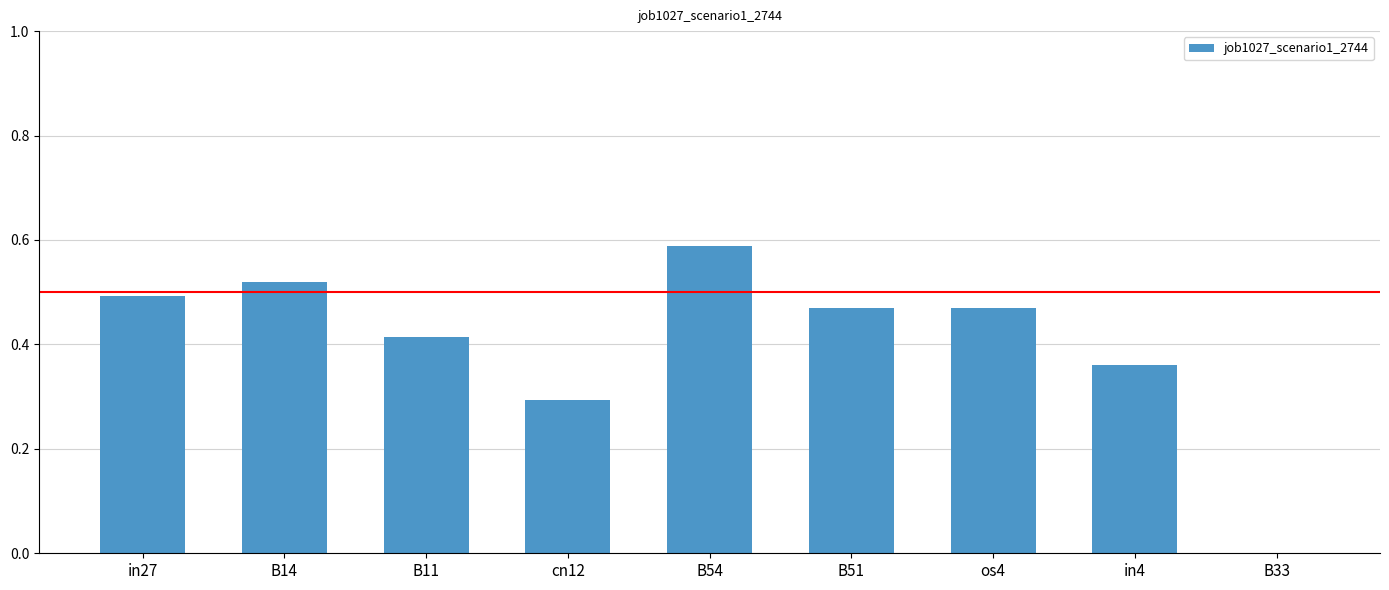

The chart shows a value of 0.7 at os4. True or false?

False